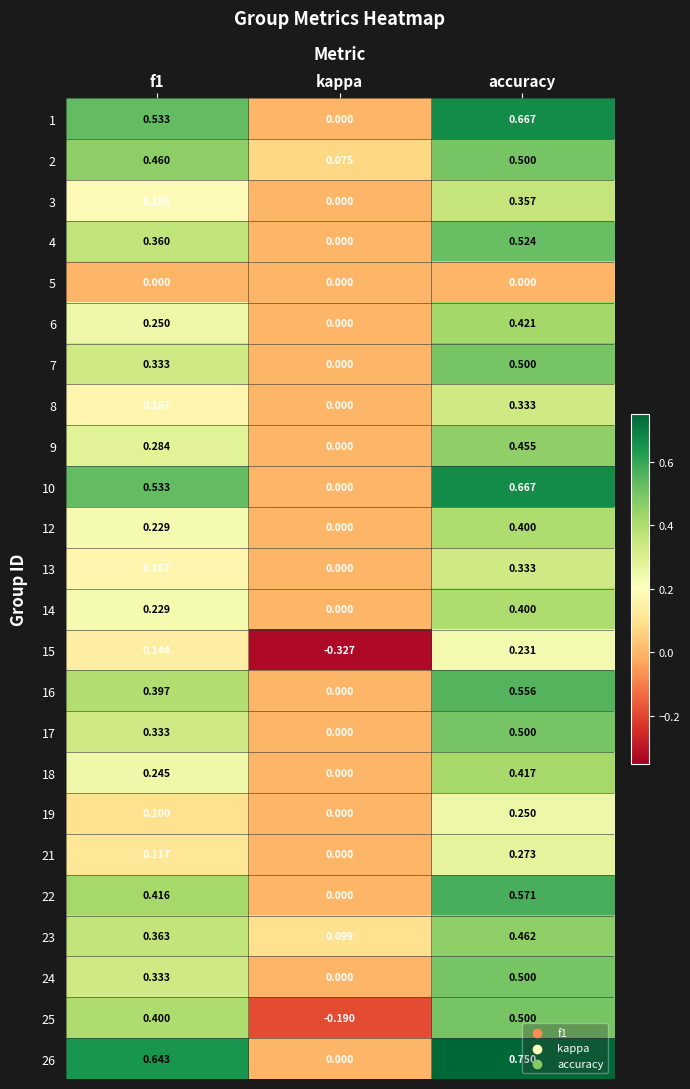

Where is 10 nearest to the value 0?

kappa